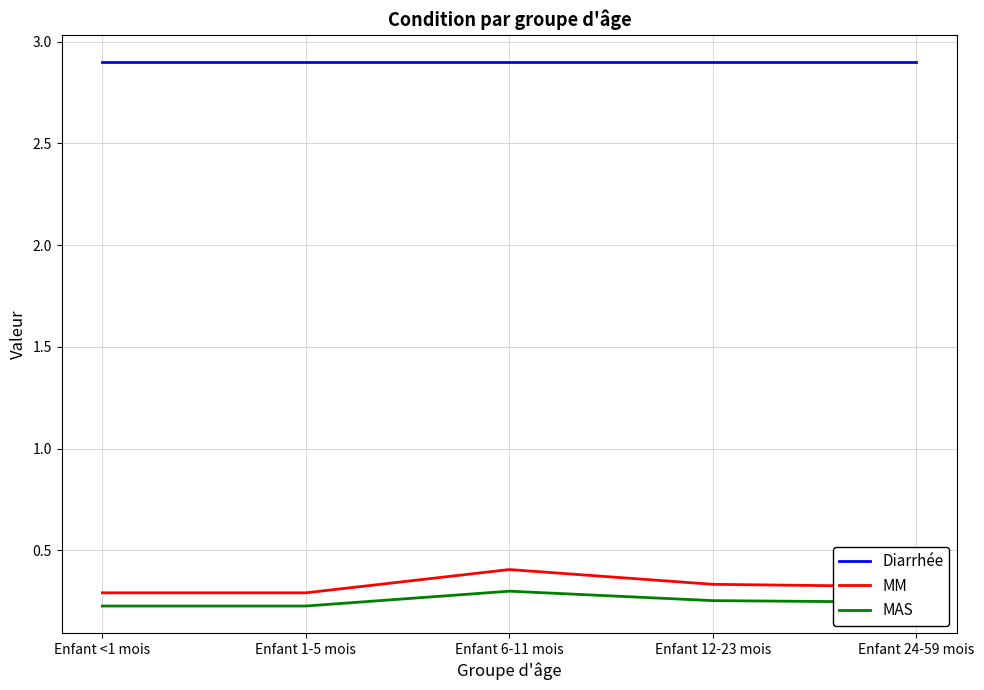

True or false: MM and Diarrhée cross at least once.

False